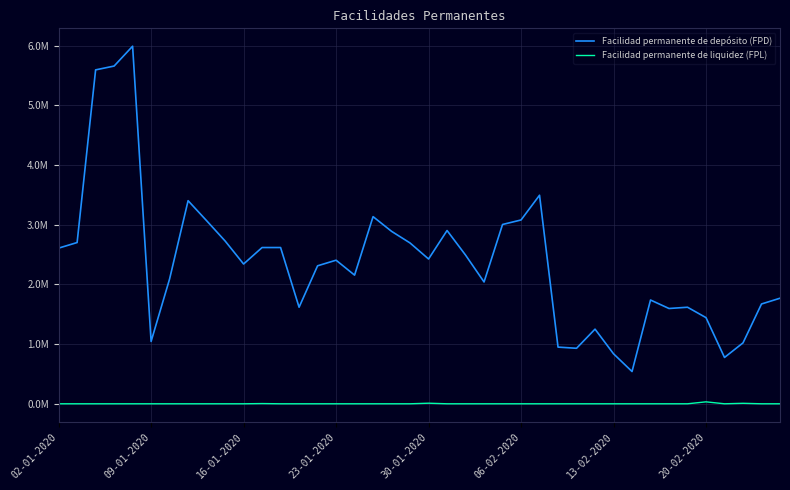

What is the highest value of the Facilidad permanente de depósito (FPD) series?

5988964